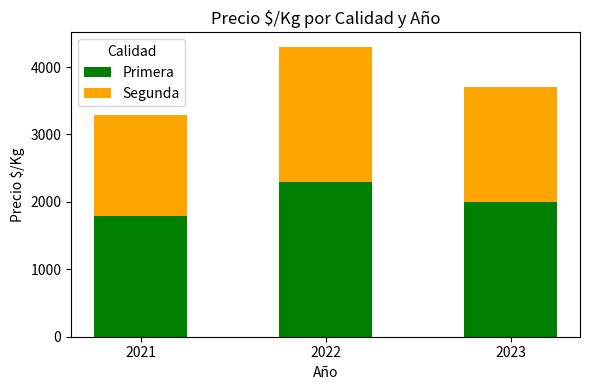

List the labels in order of Primera value, smallest first.

2021, 2023, 2022